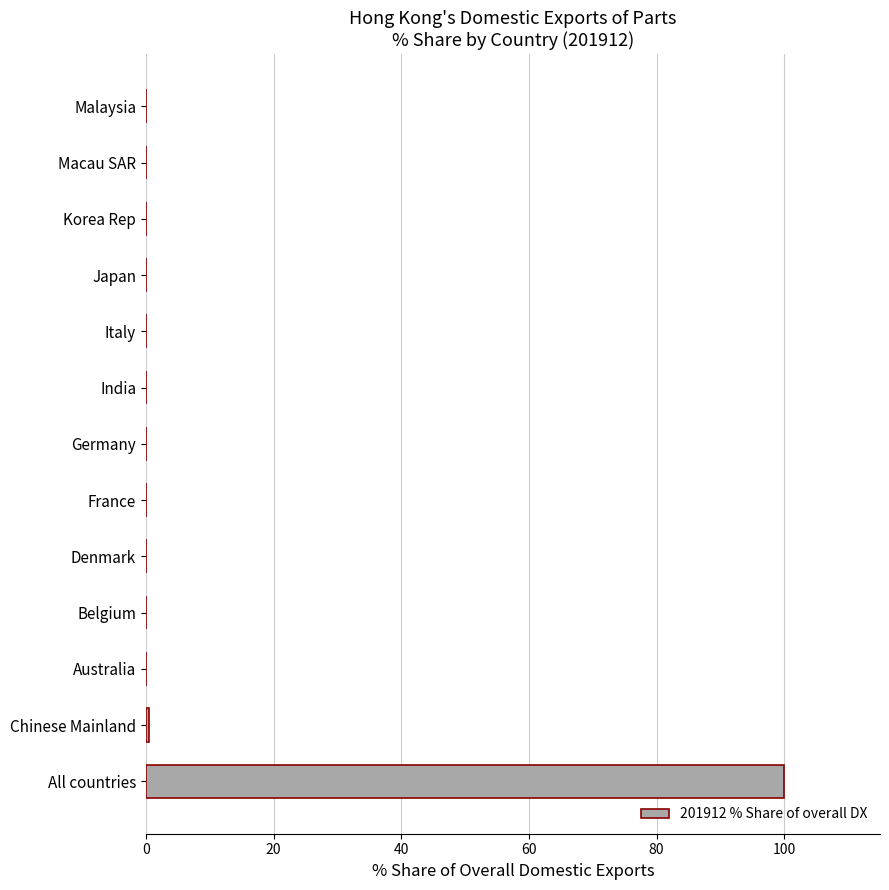

Reading top to bottom, extract all data points from this chart.

Malaysia=0.0	Macau SAR=0.0	Korea Rep=0.0	Japan=0.0	Italy=0.0	India=0.0	Germany=0.0	France=0.0	Denmark=0.0	Belgium=0.0	Australia=0.0	Chinese Mainland=0.5	All countries=100.0